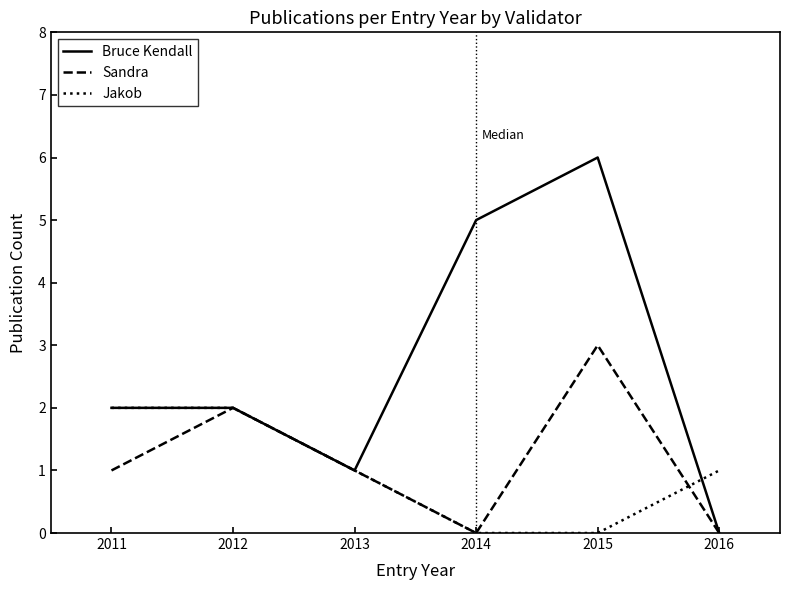

Reading right to left, extract all data points from this chart.

Bruce Kendall: 0	6	5	1	2	2
Sandra: 0	3	0	1	2	1
Jakob: 1	0	0	1	2	2